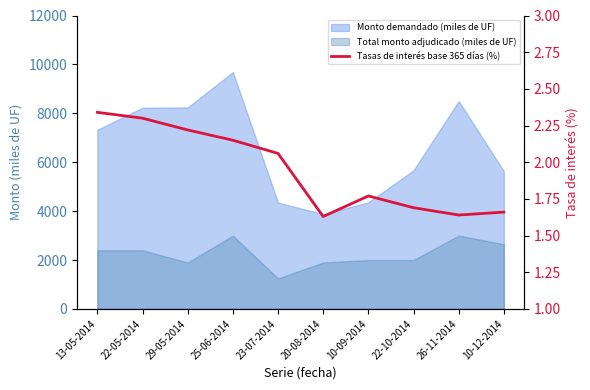

What is the value of the 7th point from the left?

1.8